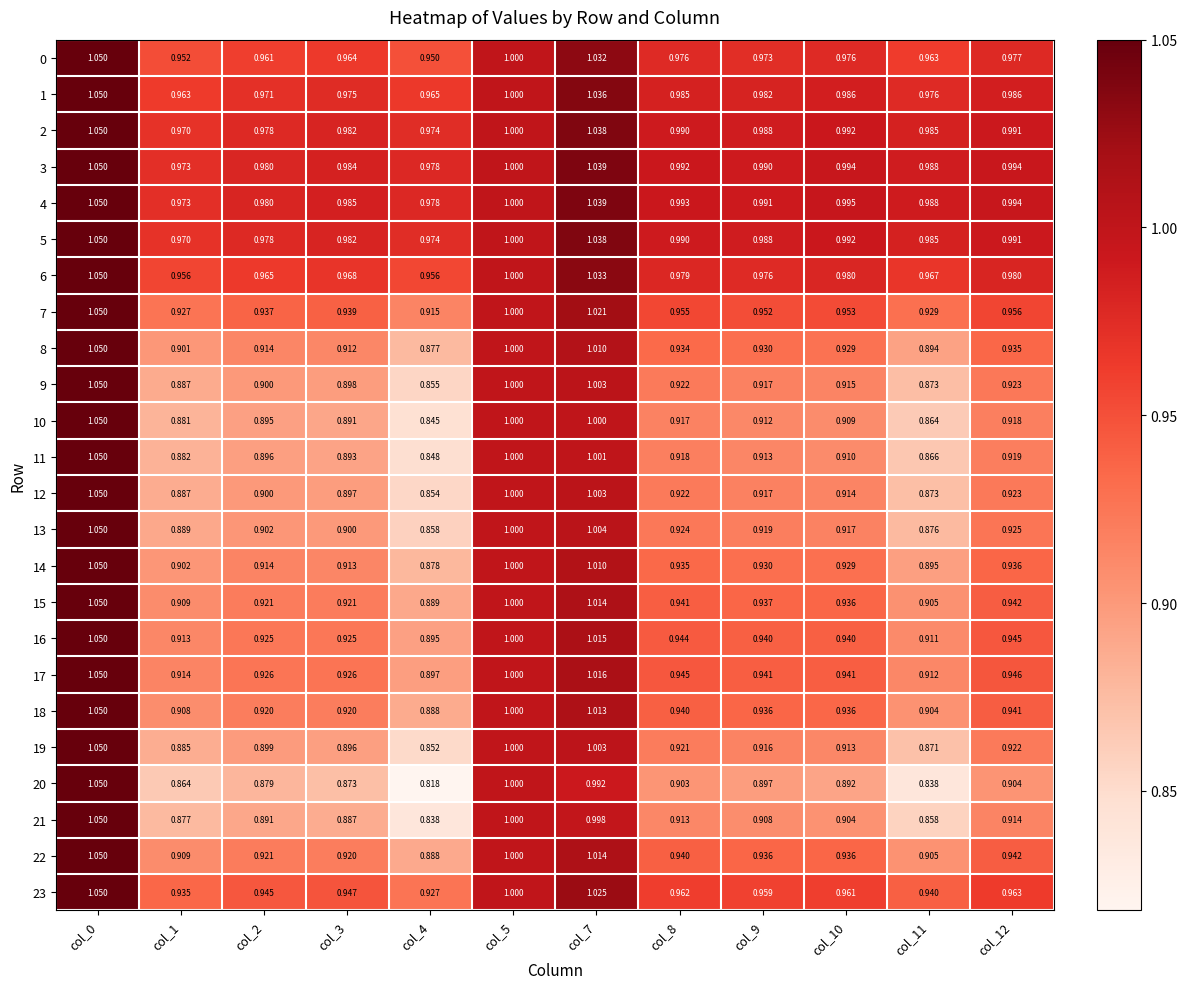

Is the value of 4 at col_0 greater than the value of 12 at col_1?

Yes